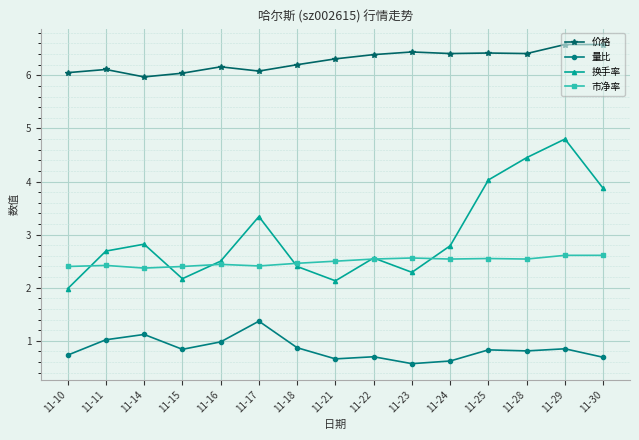

Which series changed the most between 11-21 and 11-29?

换手率